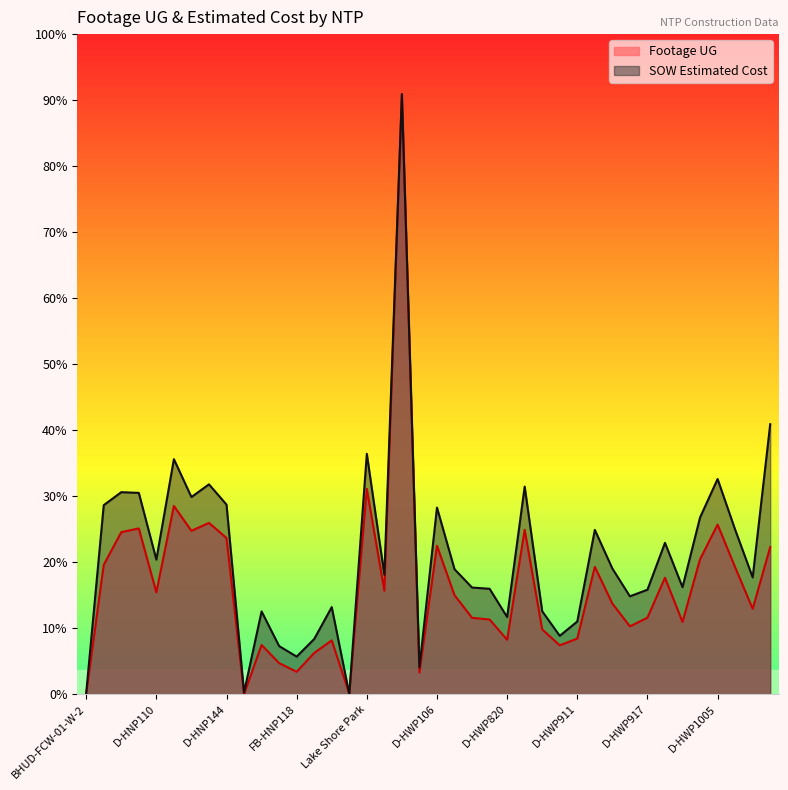

List the series in order of their peak value, highest first.

Footage UG, SOW Estimated Cost